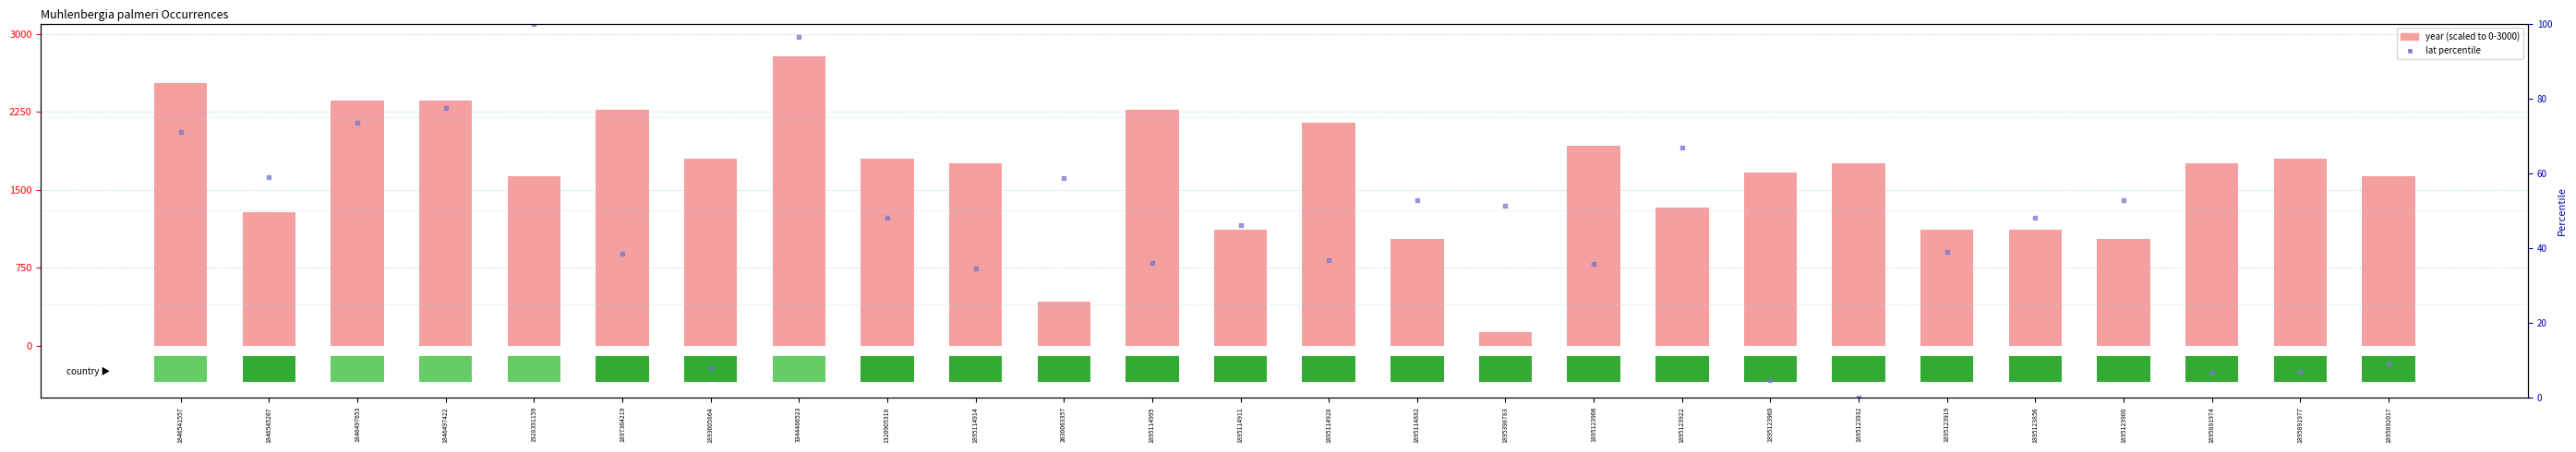

Which series has the largest Y range (max minus min)?

year (scaled)